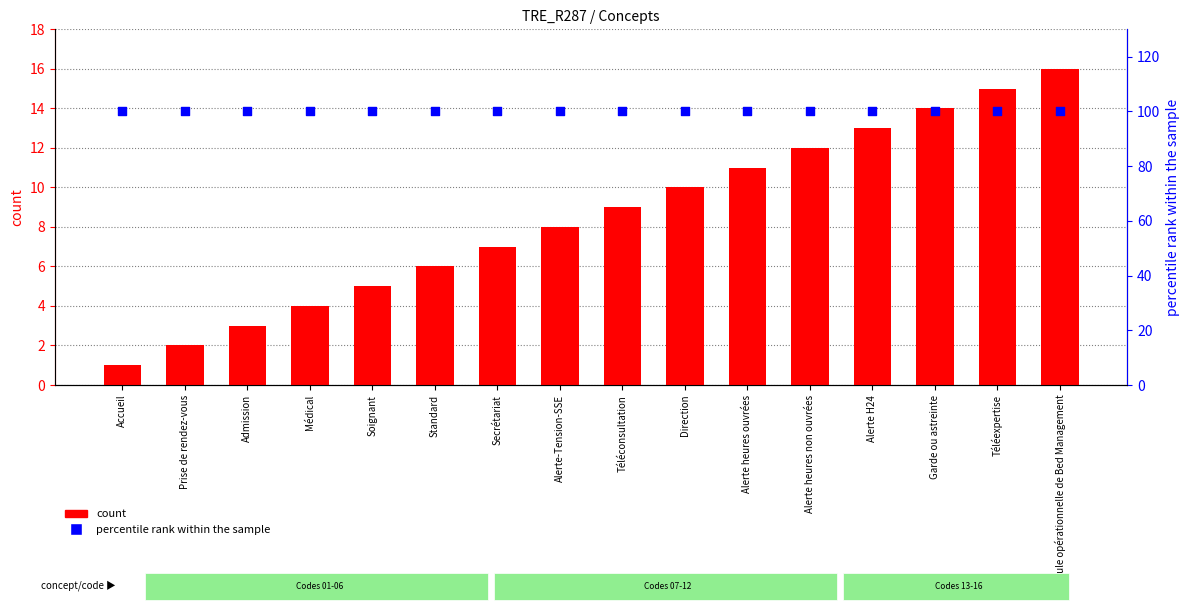

Which series has the widest spread of Y values?

count